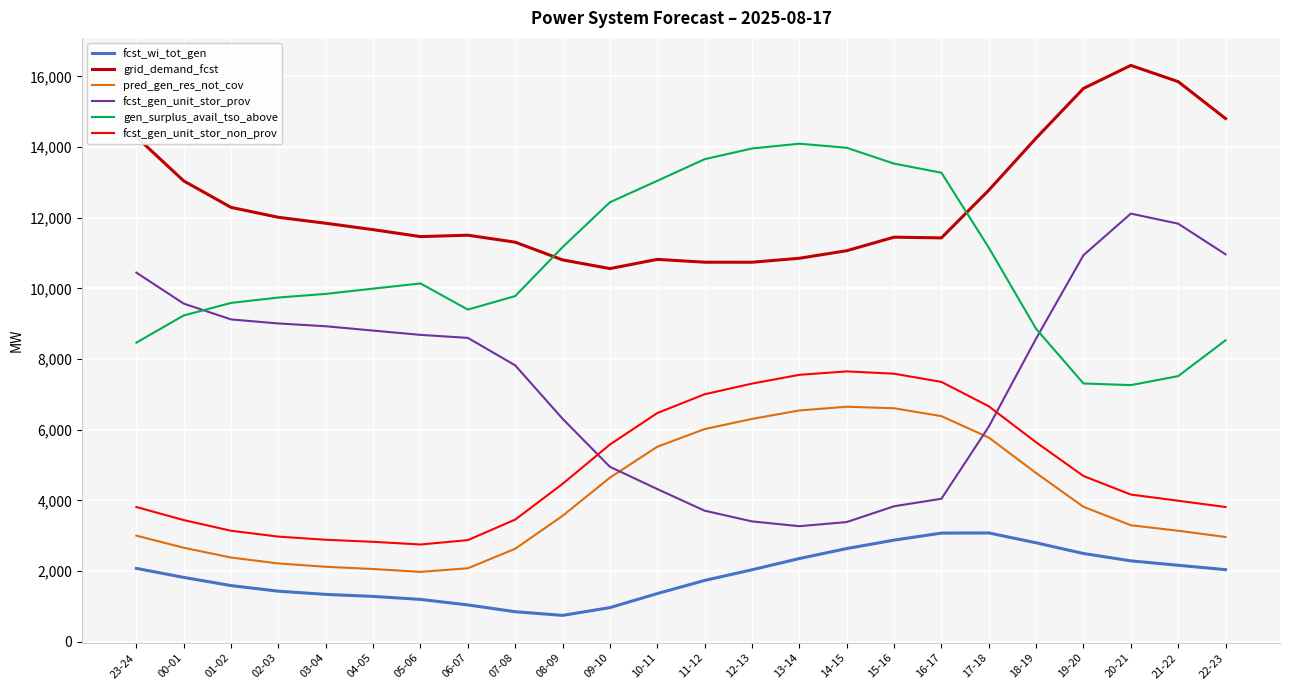

Does the chart have visible grid lines?

Yes